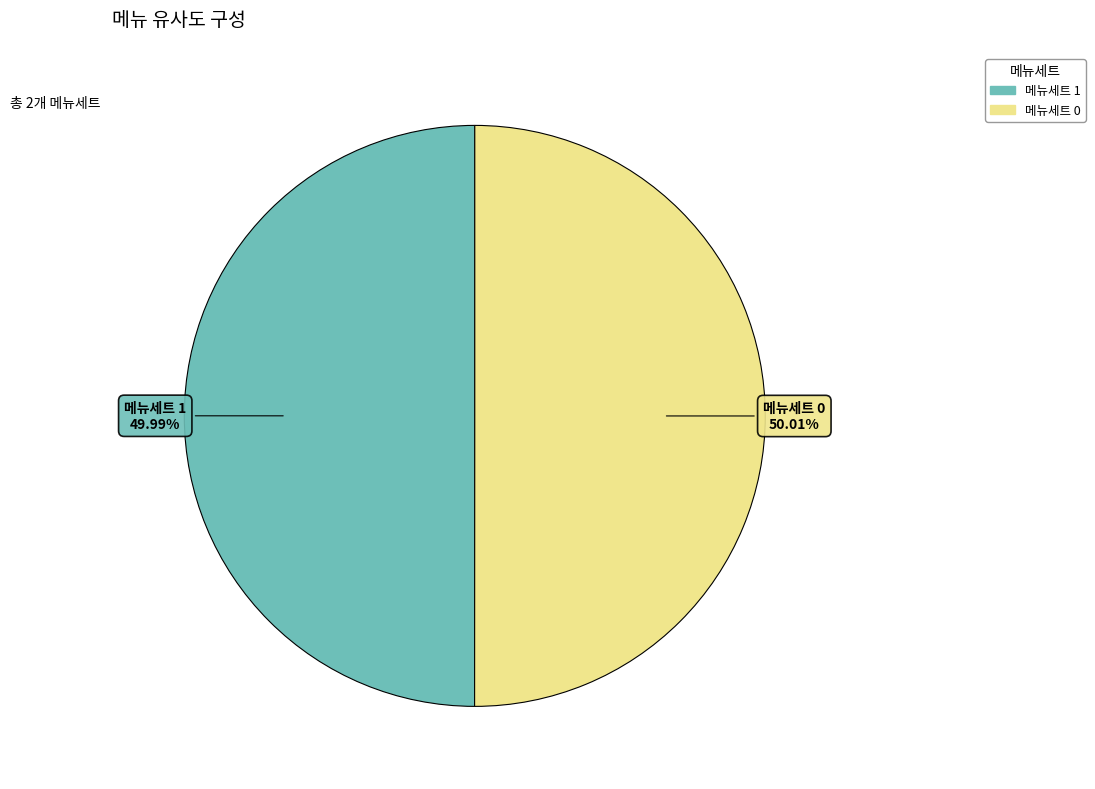

How many segments does this pie chart have?

2